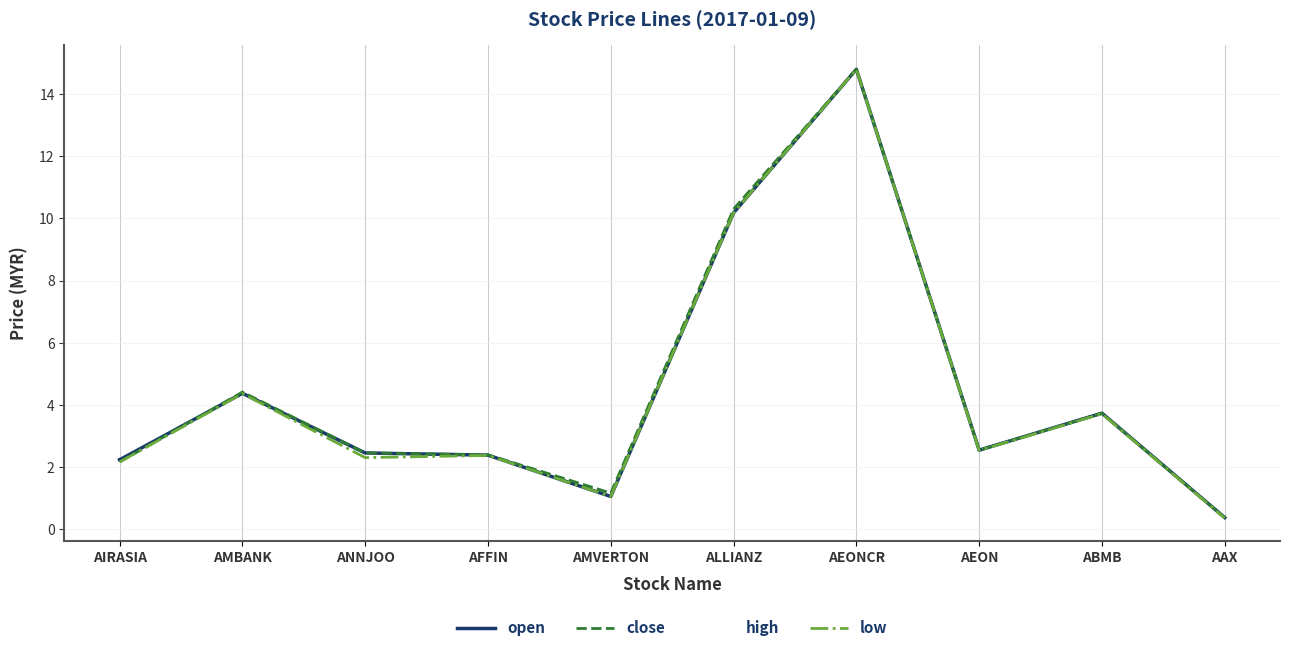

At which category is the sum across all series the highest?

AEONCR